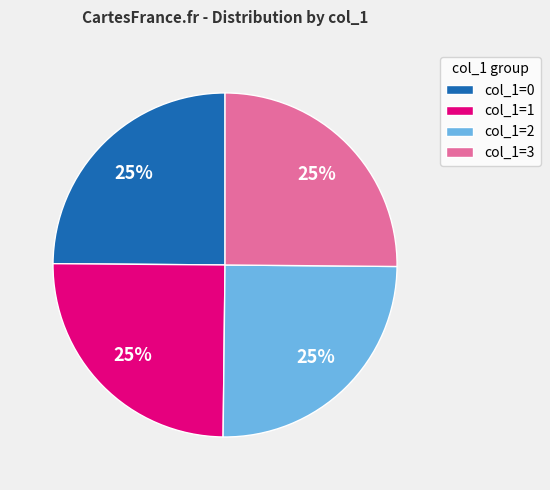

To the nearest percent, what is the combined percentage of col_1=1 and col_1=3?

50%